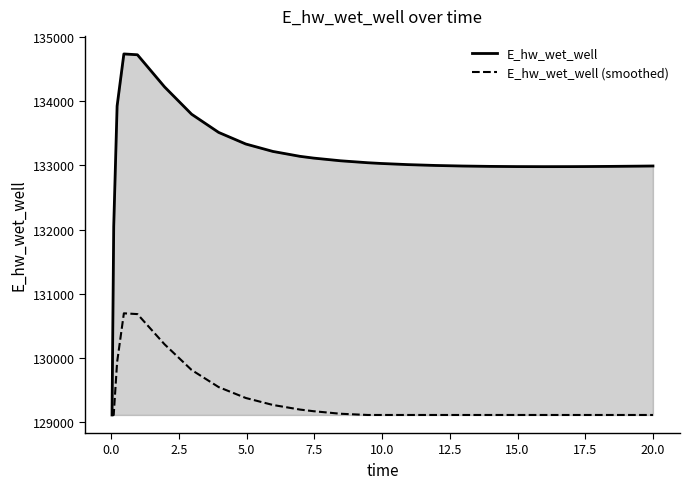

What is the smallest value displayed?

129110.7